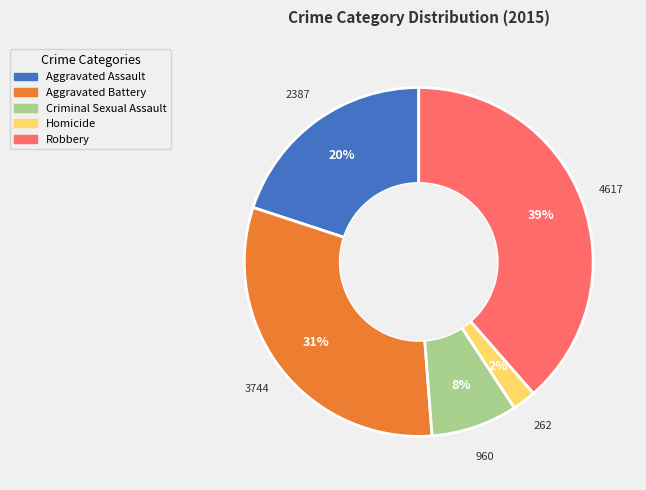

Is the sum of Homicide and Aggravated Assault greater than half?

No